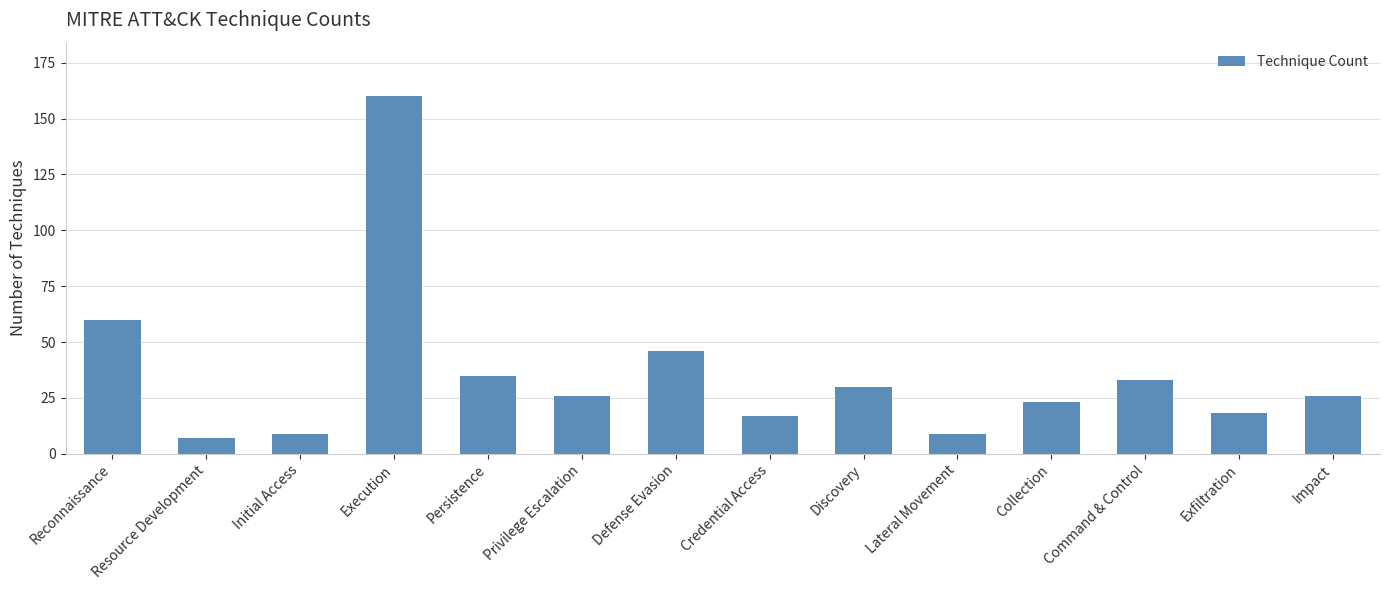

What is the smallest value displayed?

7